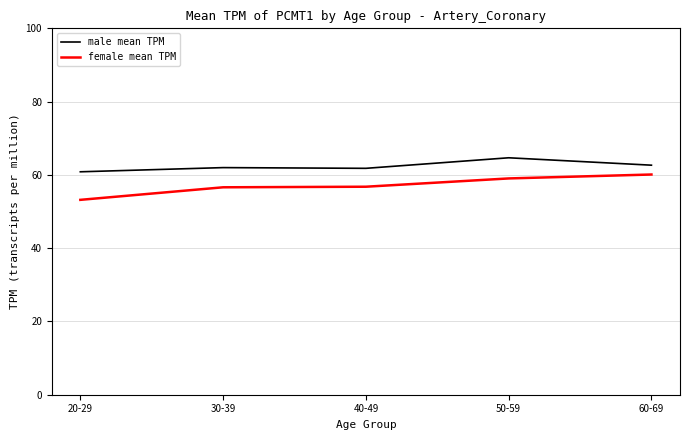

What position from the left is 40-49?

3